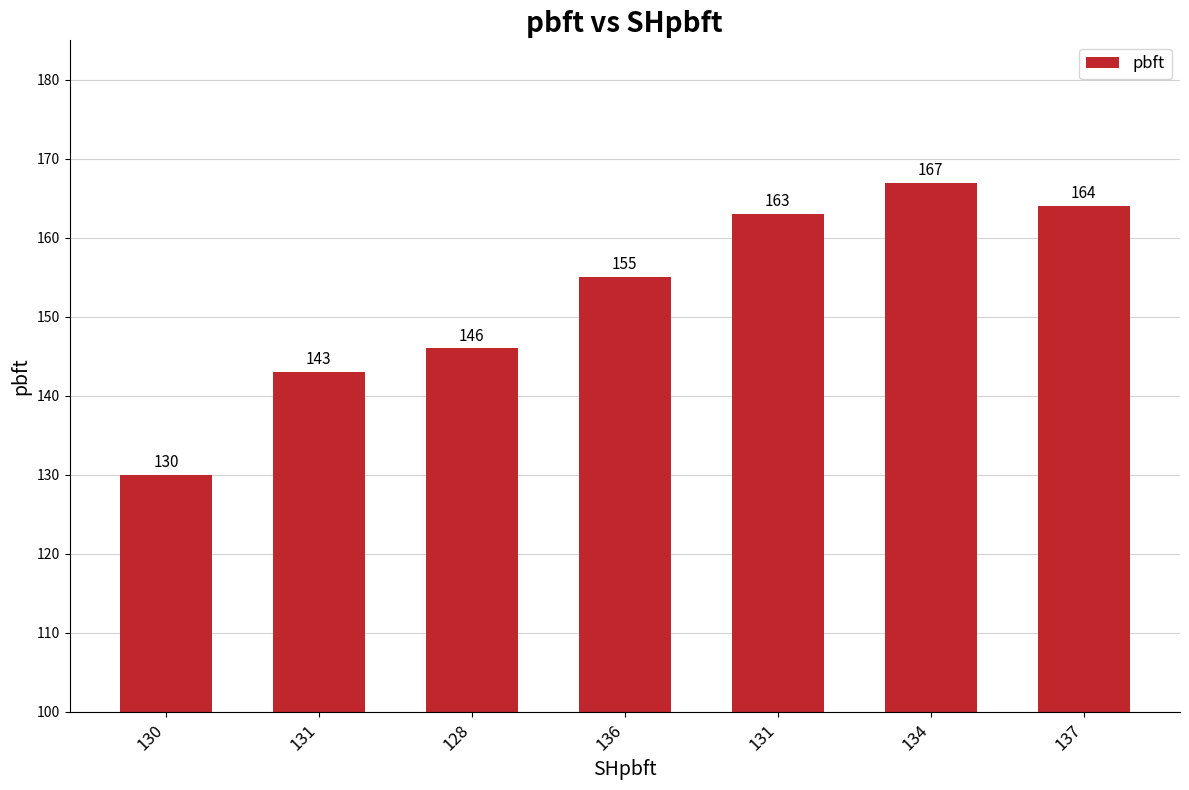

What is the sum of all values?

1068